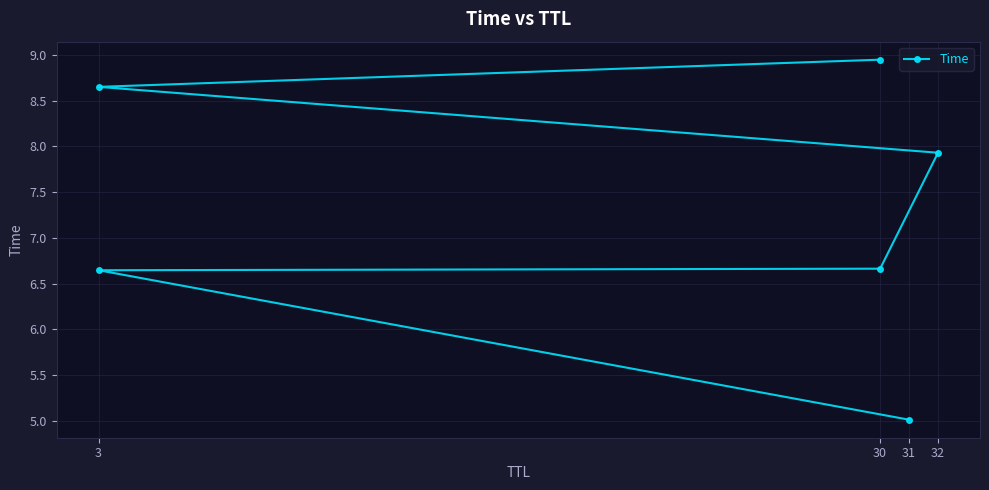

What is the sum of all values?

43.9